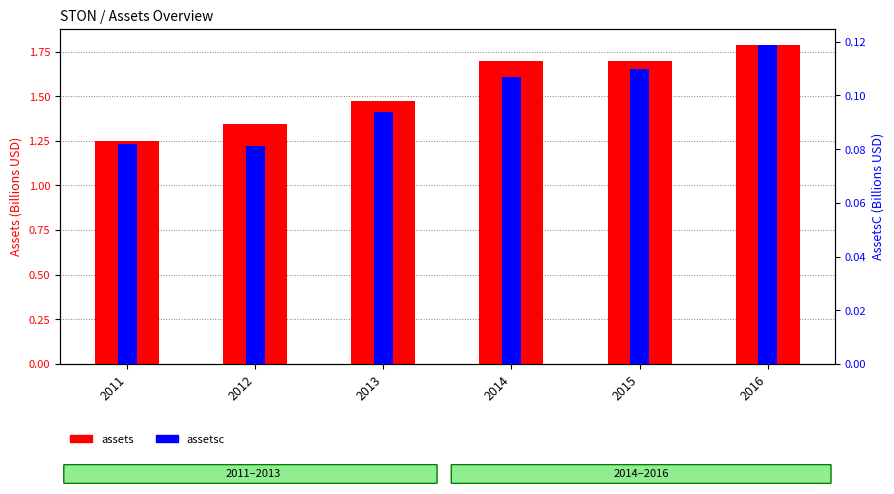

Which series has the largest range (max minus min)?

assets (billions)